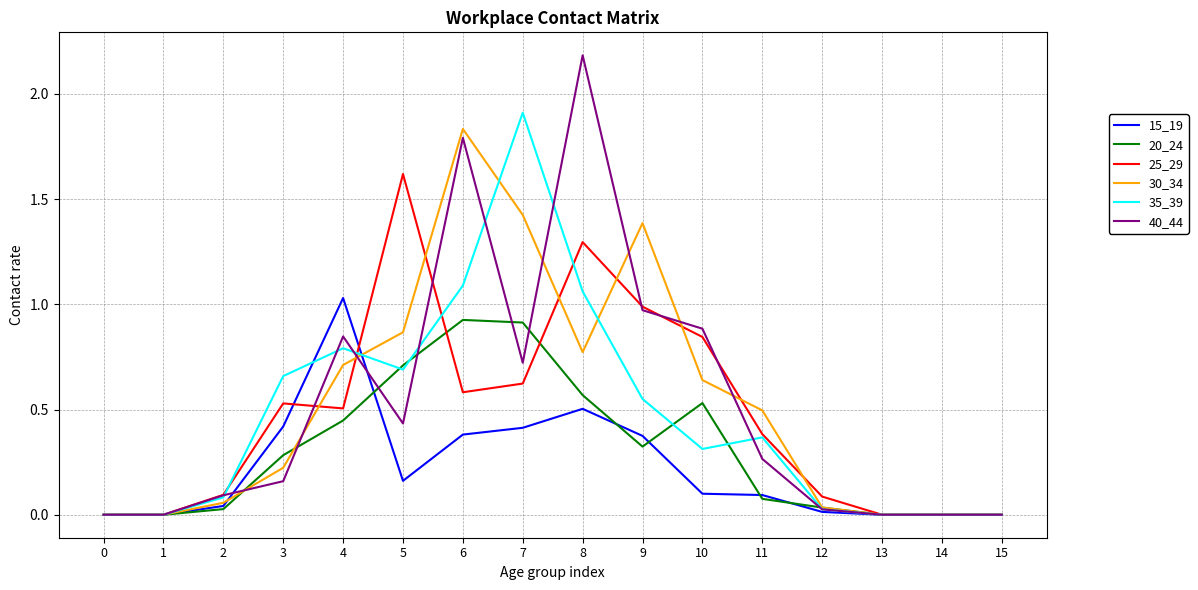

True or false: 40_44 has a value of 0.1 at 11.

False